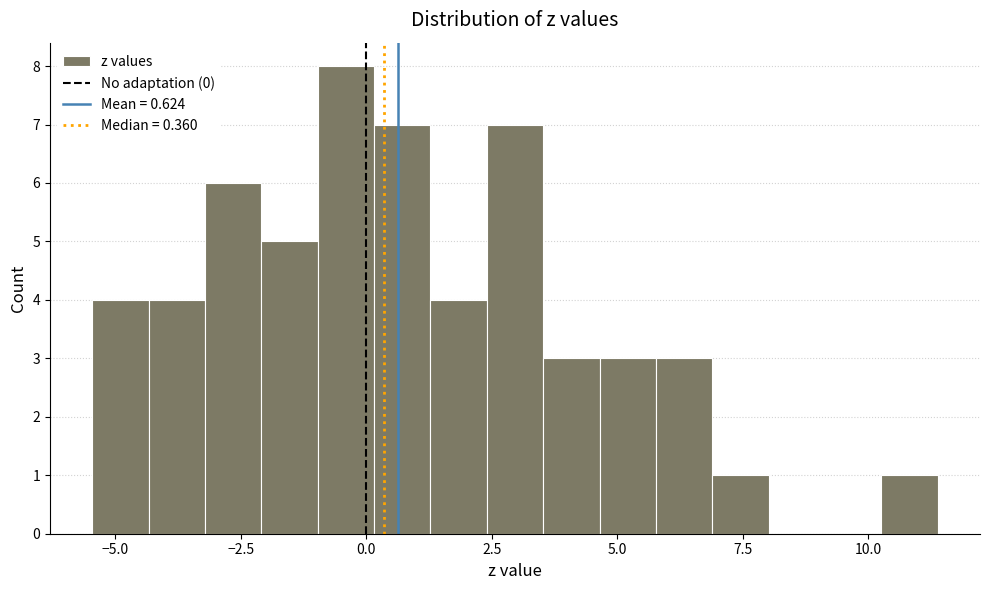

Read against the x-axis, roughly where is the centre of the tallest bar?

-0.5